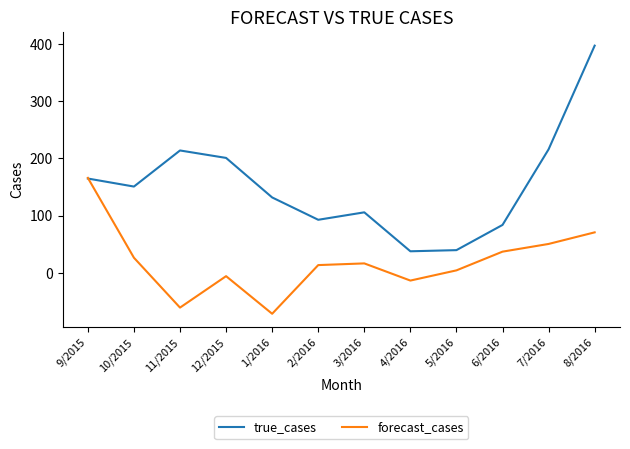

Which series changed the most between 11/2015 and 12/2015?

forecast_cases